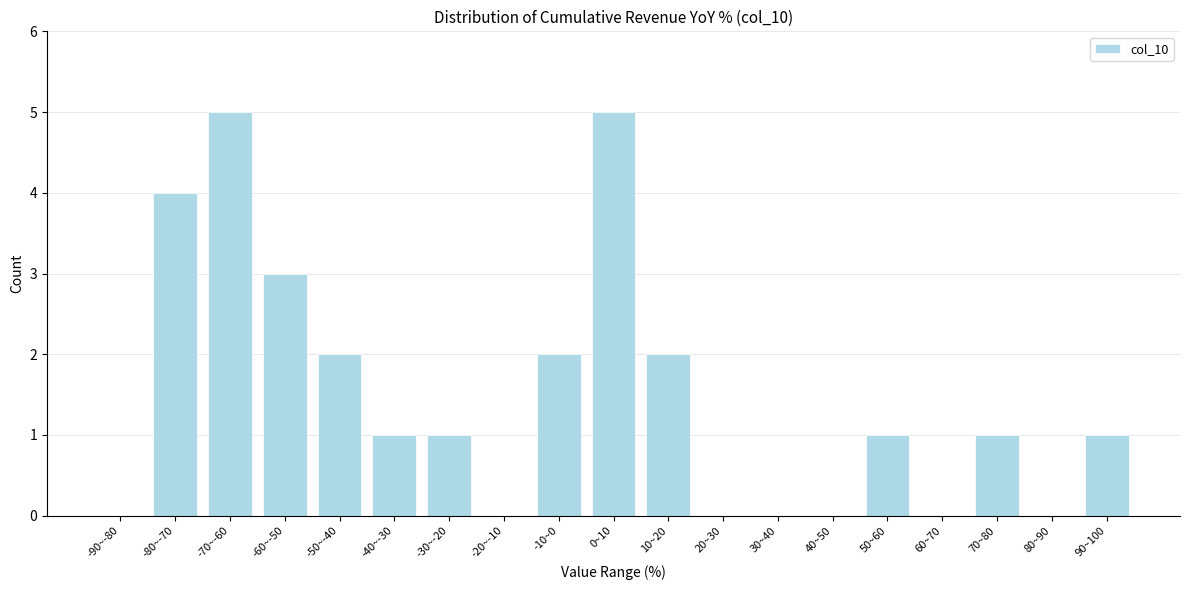

Reading right to left, what are all the values shown in this chart?

90~100=1	80~90=0	70~80=1	60~70=0	50~60=1	40~50=0	30~40=0	20~30=0	10~20=2	0~10=5	-10~0=2	-20~-10=0	-30~-20=1	-40~-30=1	-50~-40=2	-60~-50=3	-70~-60=5	-80~-70=4	-90~-80=0